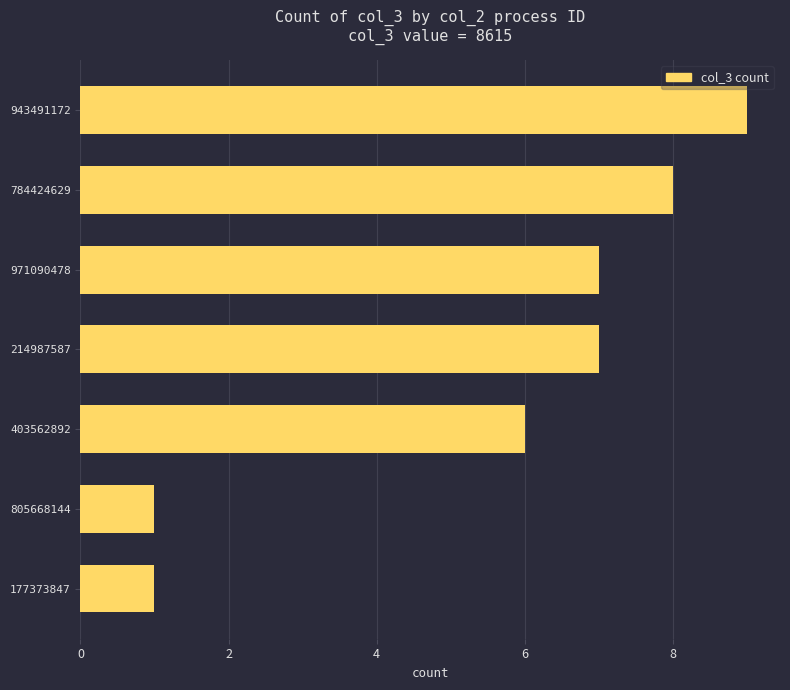

What is the label of the 4th bar from the bottom?

214987587